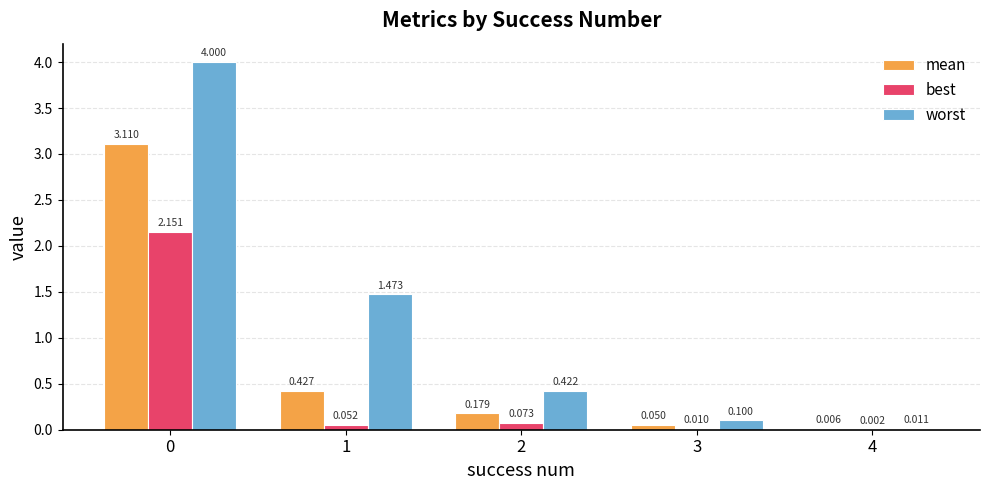

Which series has the largest total across all categories?

worst